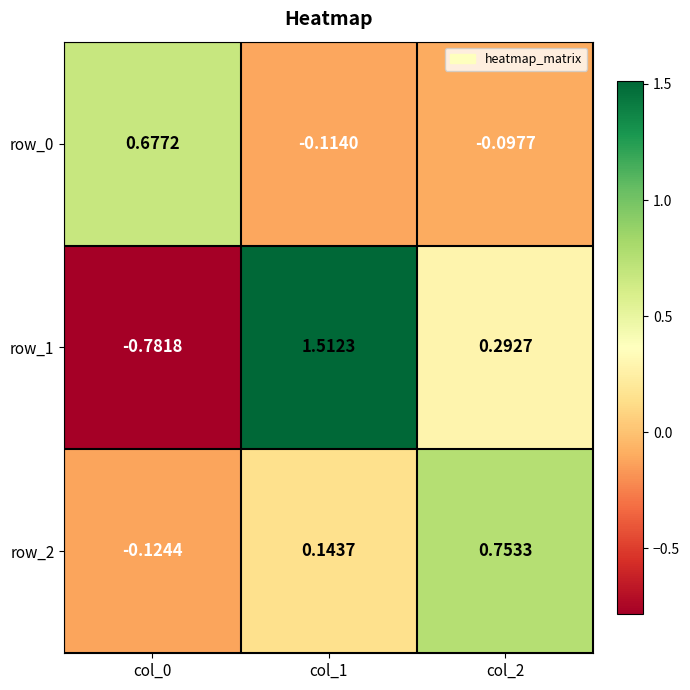

What is the difference between the row_1 values at col_2 and col_1?

1.2